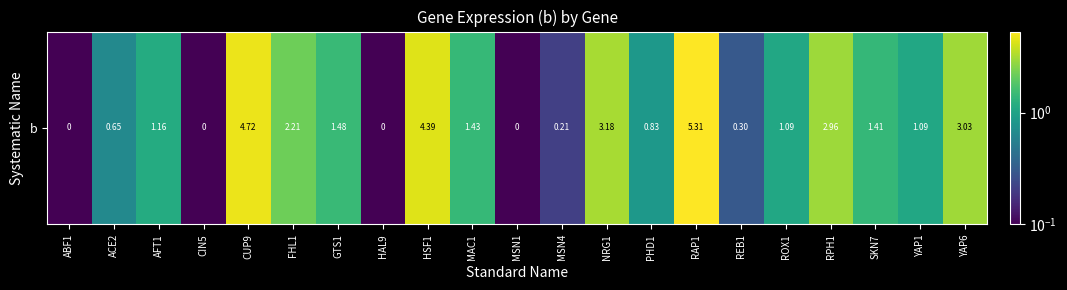

List the labels in order of value, smallest first.

ABF1, CIN5, HAL9, MSN1, MSN4, REB1, ACE2, PHD1, YAP1, ROX1, AFT1, SKN7, MAC1, GTS1, FHL1, RPH1, YAP6, NRG1, HSF1, CUP9, RAP1